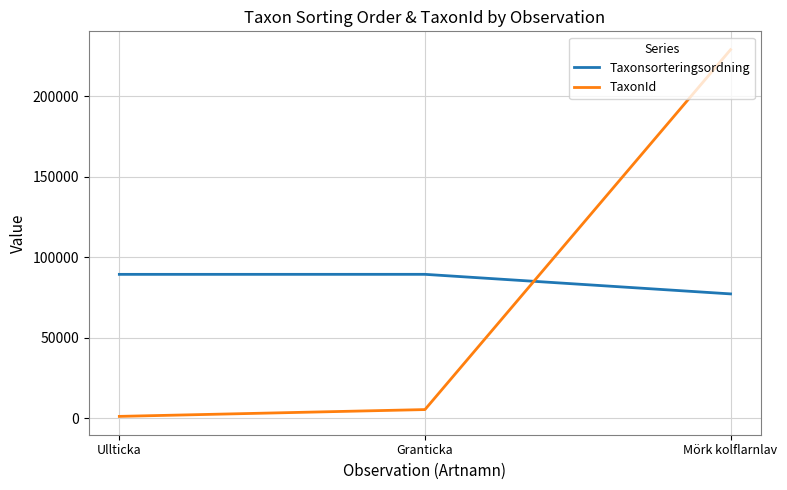

True or false: Taxonsorteringsordning has a value of 77259 at Mörk kolflarnlav.

True